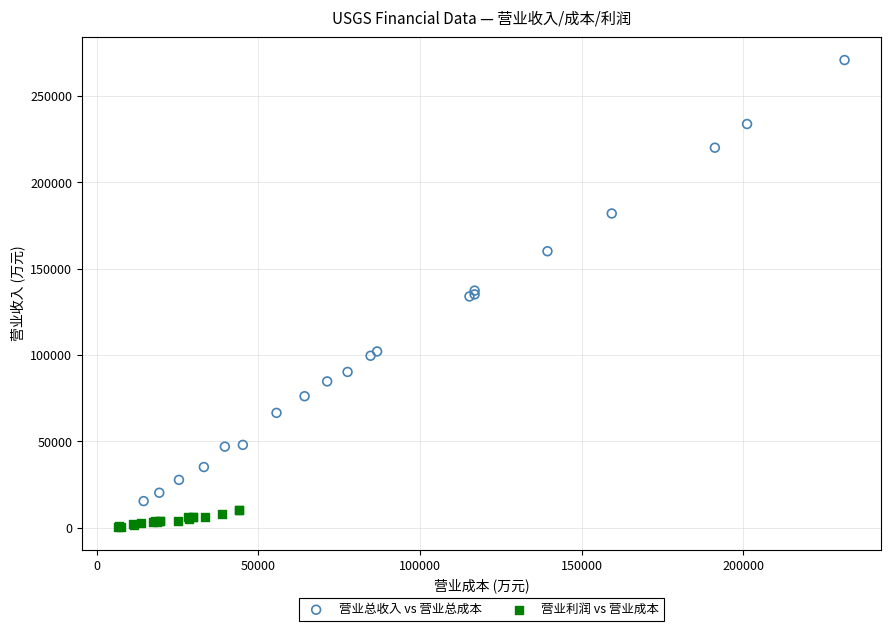

Which series reaches the maximum Y coordinate?

营业总收入 vs 营业总成本